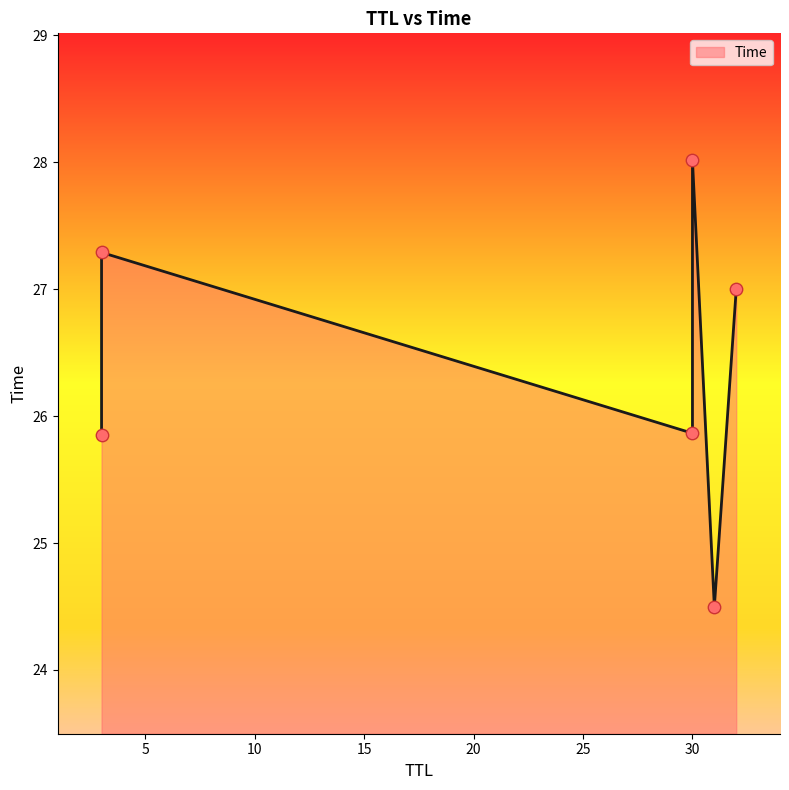

Between 31 and 32, which is larger?

32